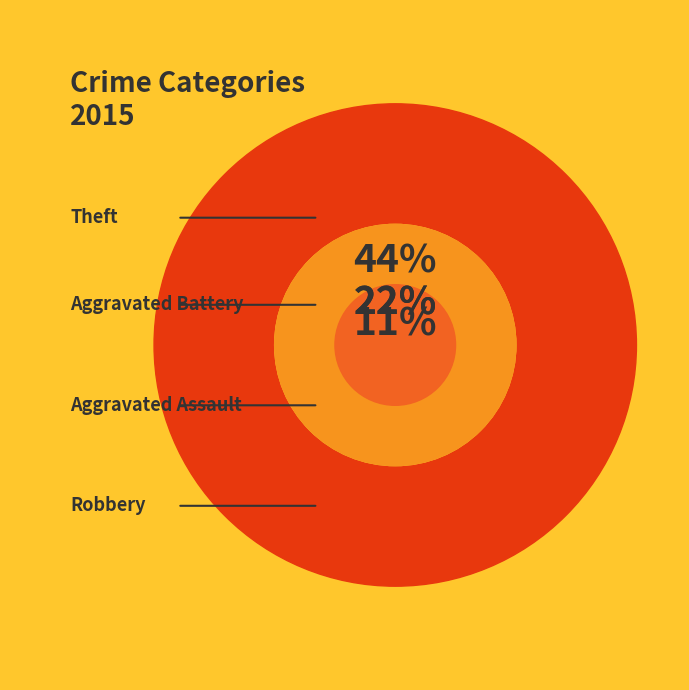

To the nearest percent, what portion does Robbery represent?

11%